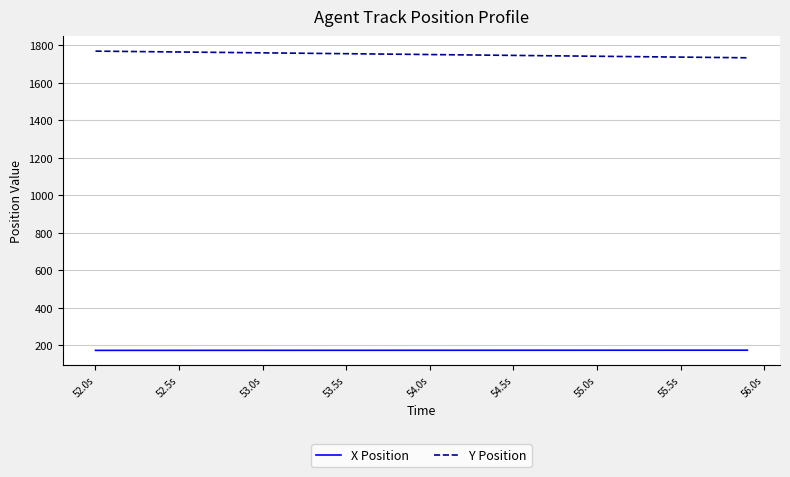

Does the chart display data point markers on the line(s)?

No